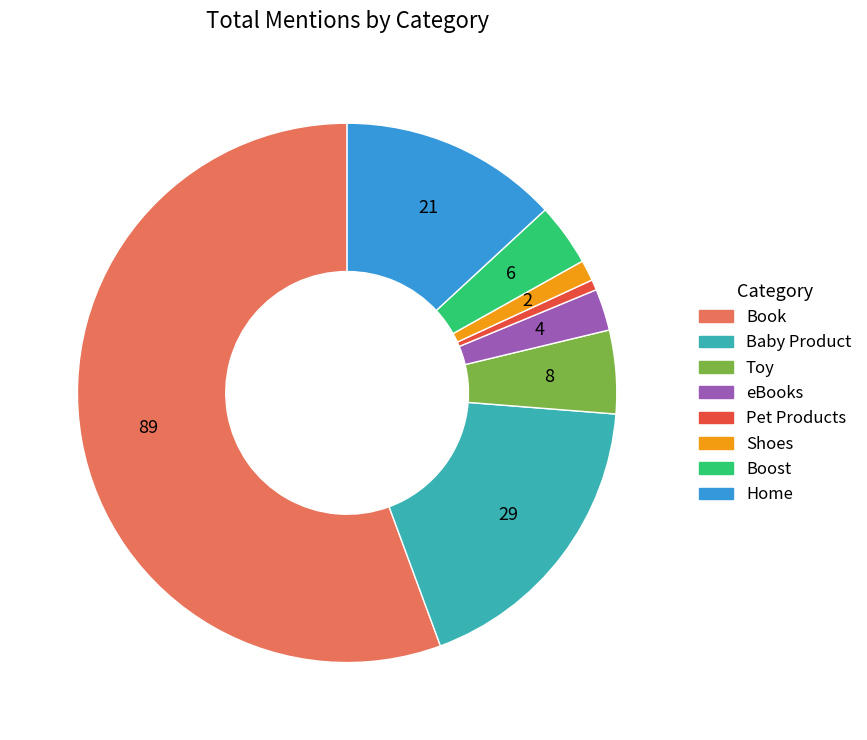

How many slices are in this pie chart?

8